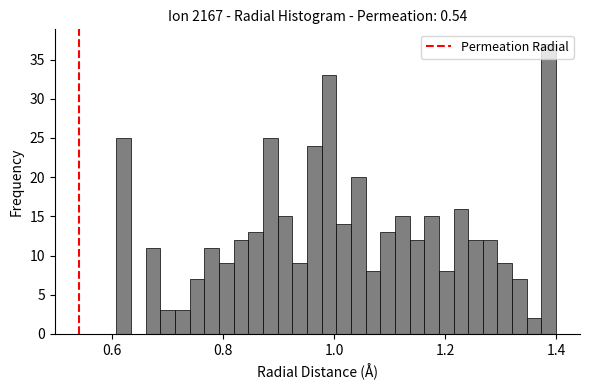

Around what value on the x-axis is the tallest bar? Give the approximate position of its centre, as read against the axis.

1.38